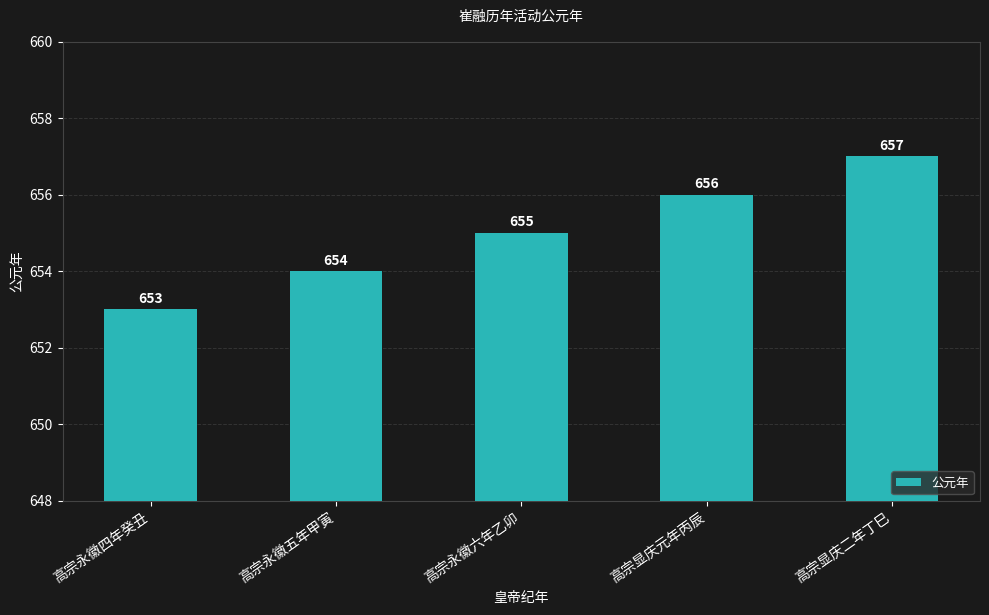

Is it true that the value at 高宗显庆元年丙辰 is 1155?

False